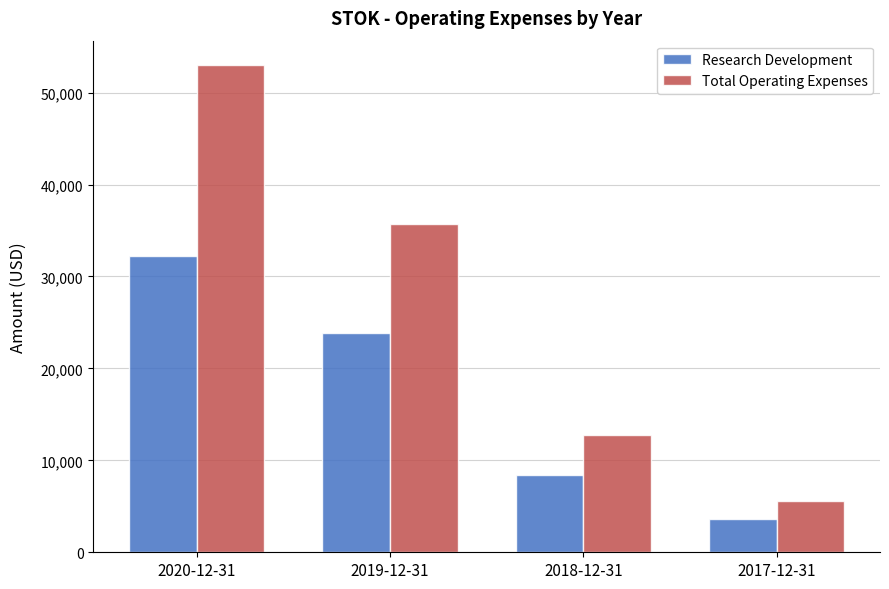

What is the label of the 3rd bar from the left?

2018-12-31